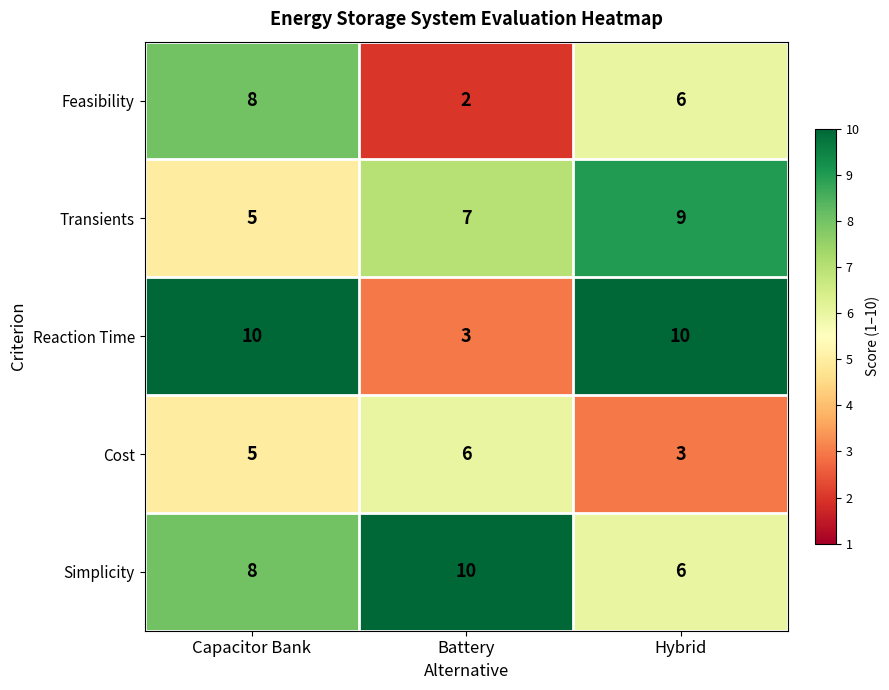

How many series are shown in this chart?

5